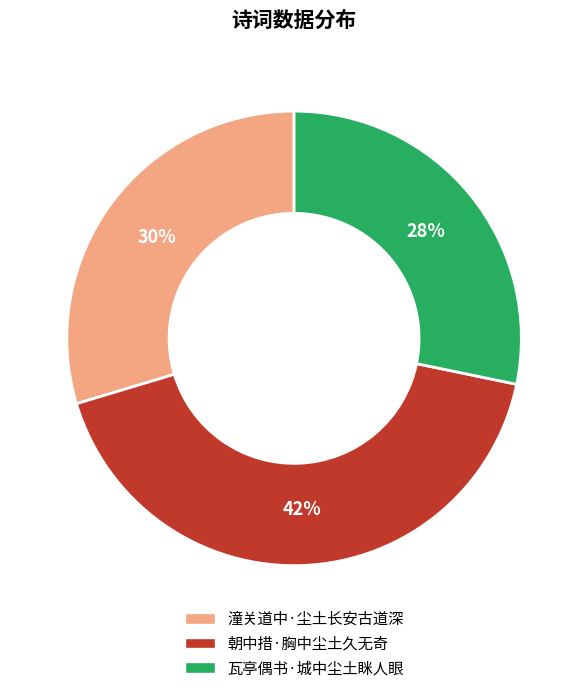

To the nearest percent, what portion does 瓦亭偶书·城中尘土眯人眼 represent?

28%